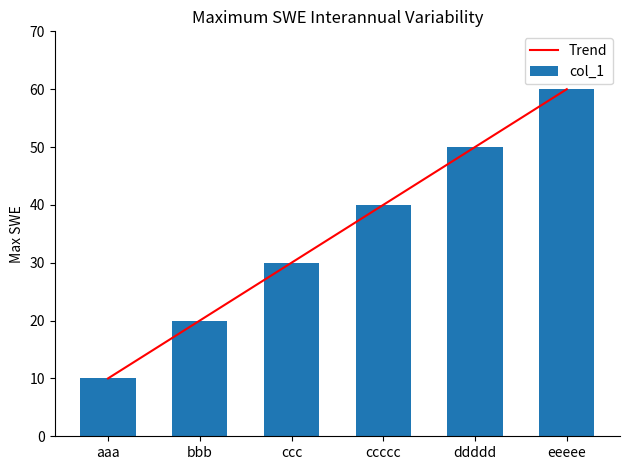

What is the difference between the maximum and minimum values in the col_1 series?

50